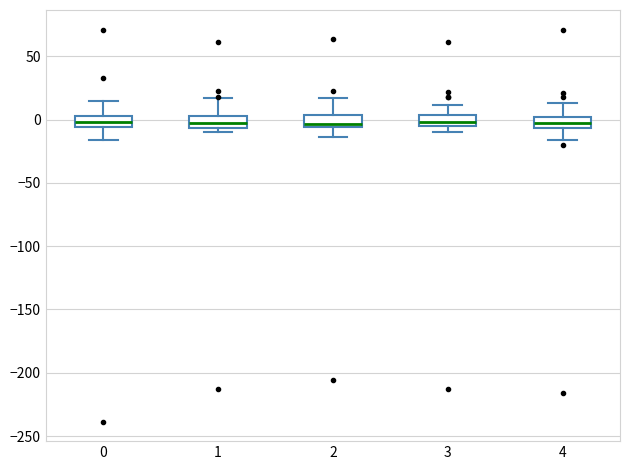

Reading left to right, transcribe this box plot: for each box, give where its median line is, the range the box spans, and where its two whiskers end, as read against the y-axis. The values are not printed on the chart, so give them approximately, as read against the axis.

0: median 0, box -5 to 5, whiskers -15 to 15
1: median -5 (inside the box), box -5 to 5, whiskers -10 to 15
2: median -5 (just above the box's lower edge), box -5 to 5, whiskers -15 to 15
3: median 0, box -5 to 5, whiskers -10 to 10
4: median 0 (inside the box), box -5 to 0, whiskers -15 to 15